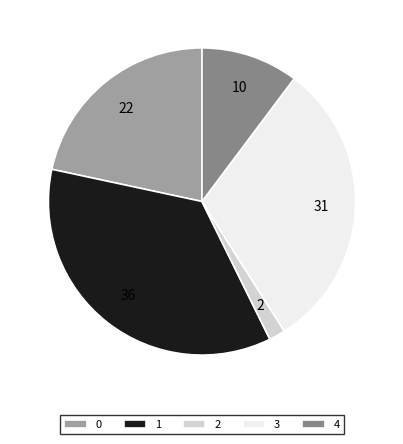

What is the smallest slice in the pie chart?

2